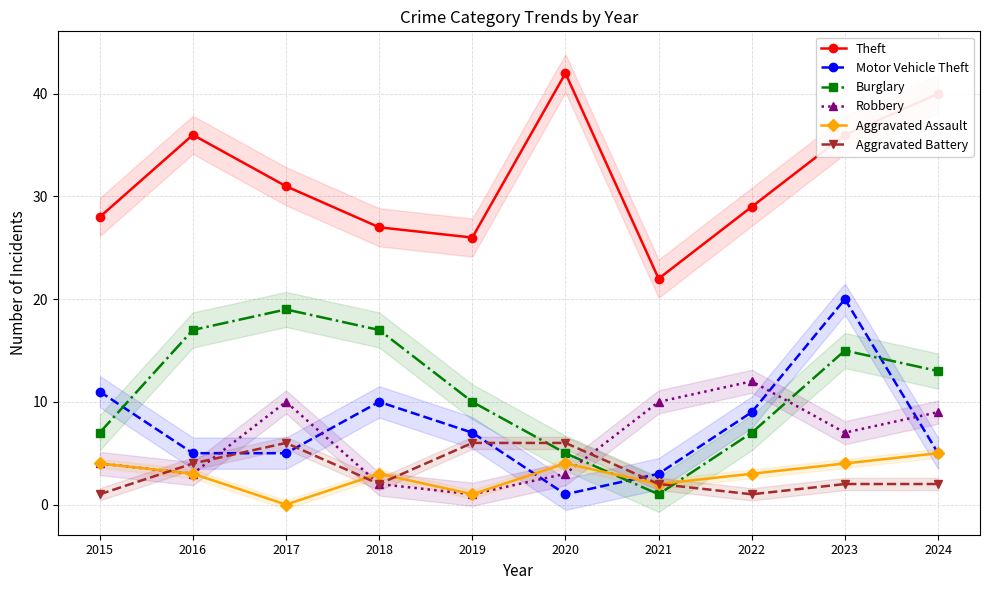

Which series has the largest total across all categories?

Theft